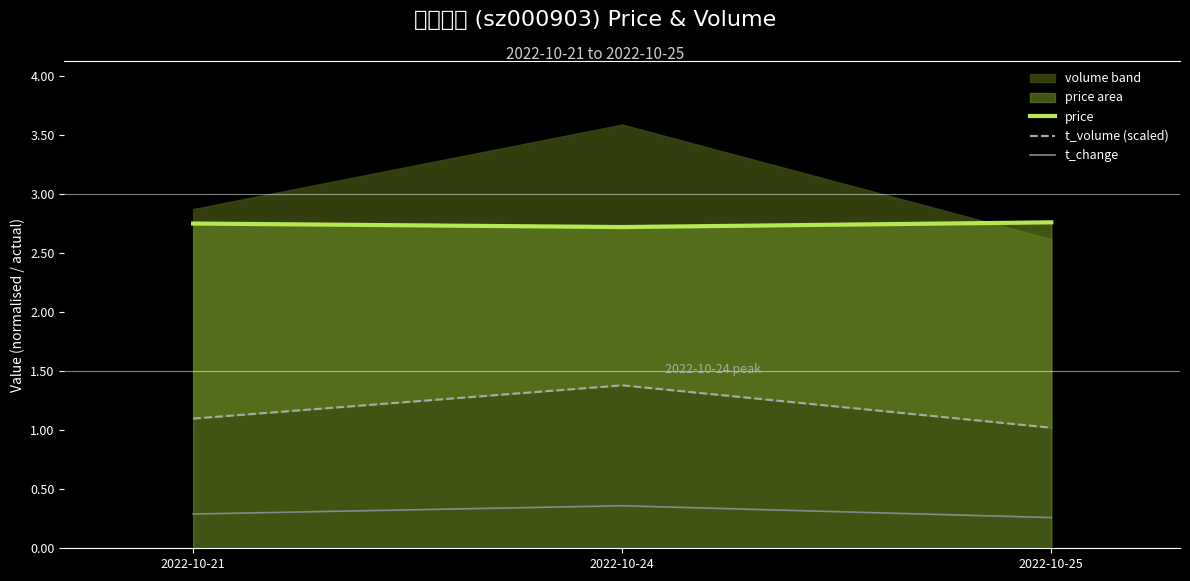

Reading left to right, transcribe all the data shown in this chart.

price: 2.8	2.7	2.8
t_volume (scaled): 1.1	1.4	1.0
t_change: 0.3	0.4	0.3